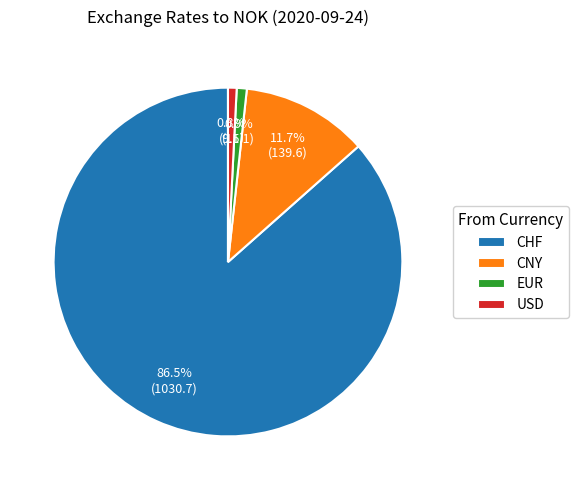

What is the ratio of the value at CHF to the value at CNY?

7.4